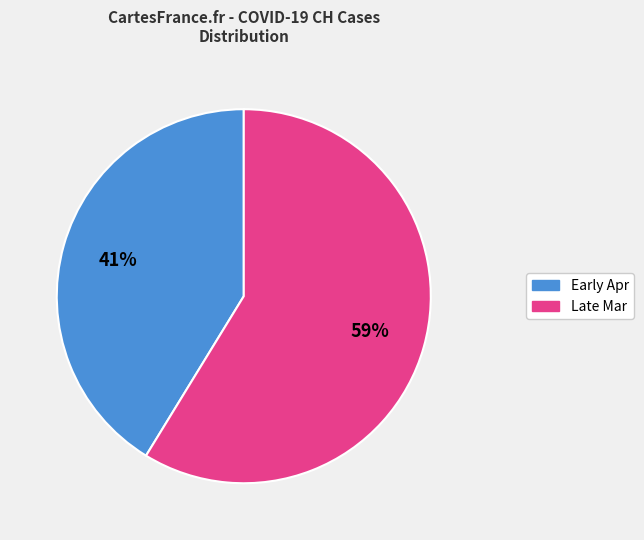

Count the number of slices in the pie.

2